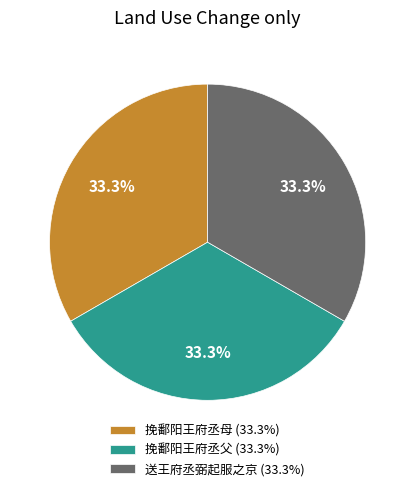

To the nearest percent, what is the average slice percentage?

33%